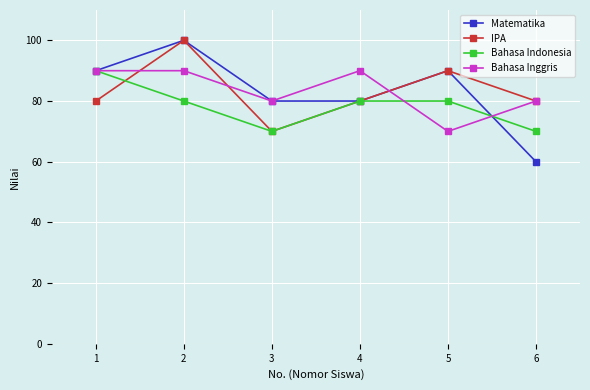

At how many categories does at least one series exceed 89?

4